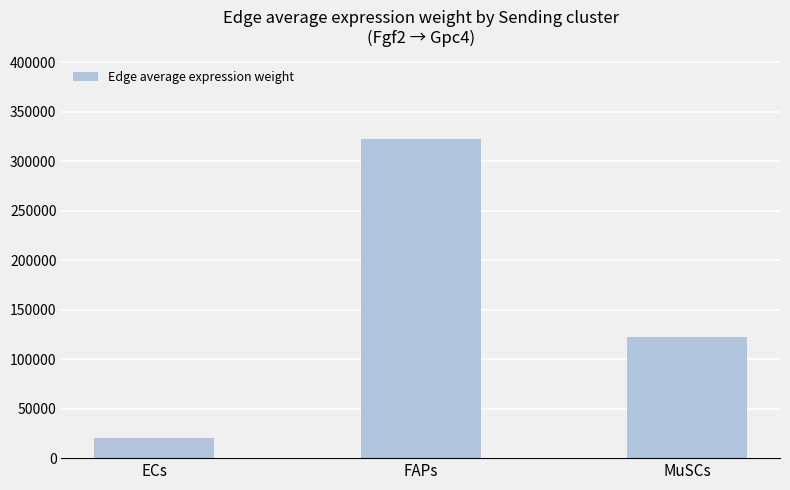

Is it true that the value at MuSCs is 122775.1?

True